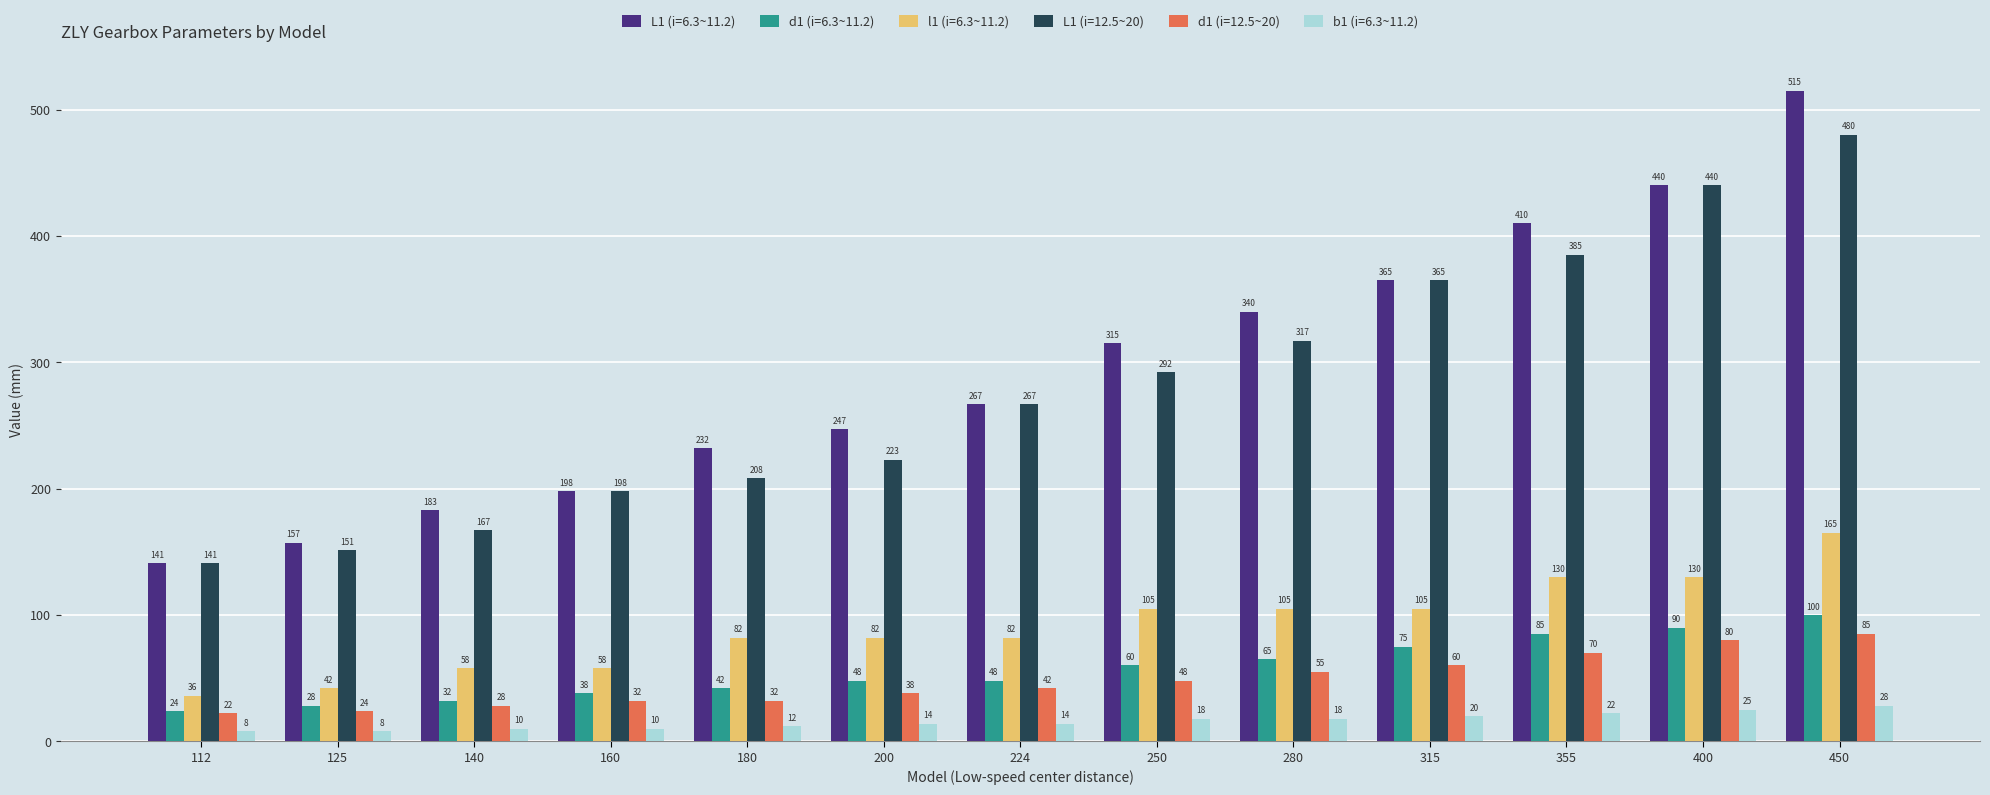

Which series has the widest spread of values?

L1 (i=6.3~11.2)